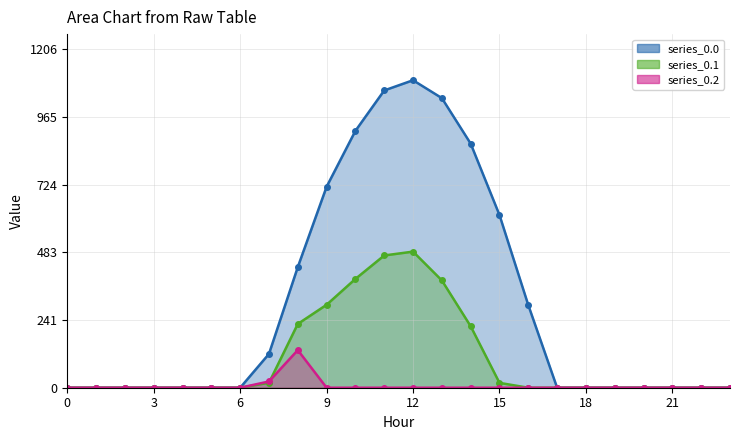

How many data points in series_0.2 are above 0?

2